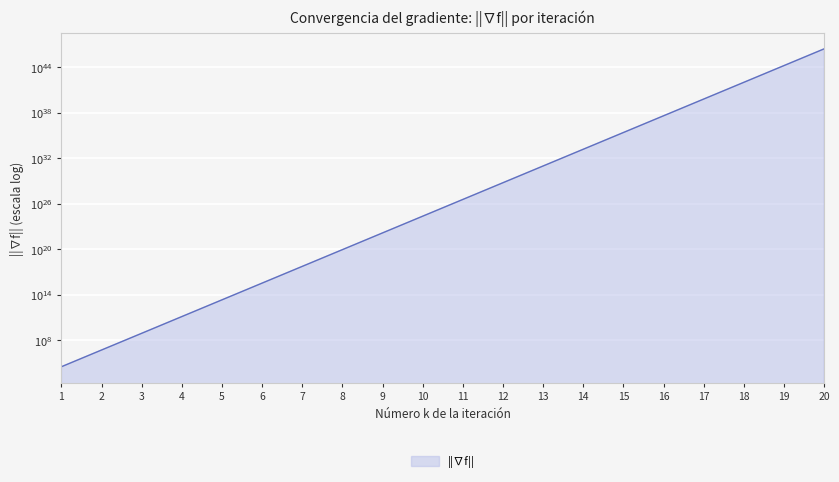

Rank the categories by value from highest to lowest.

20, 19, 18, 17, 16, 15, 14, 13, 12, 11, 10, 9, 8, 7, 6, 5, 4, 3, 2, 1